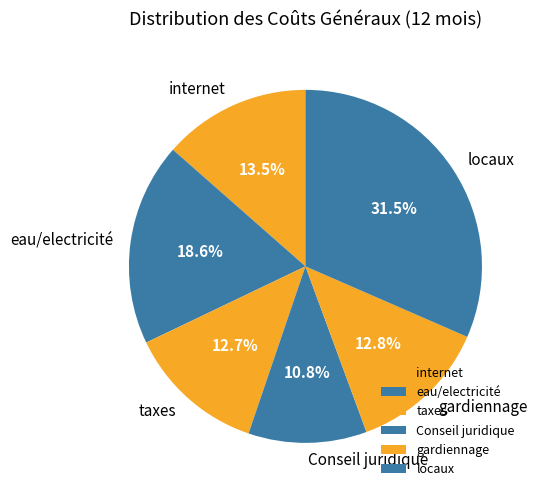

Between eau/electricité and internet, which is larger?

eau/electricité